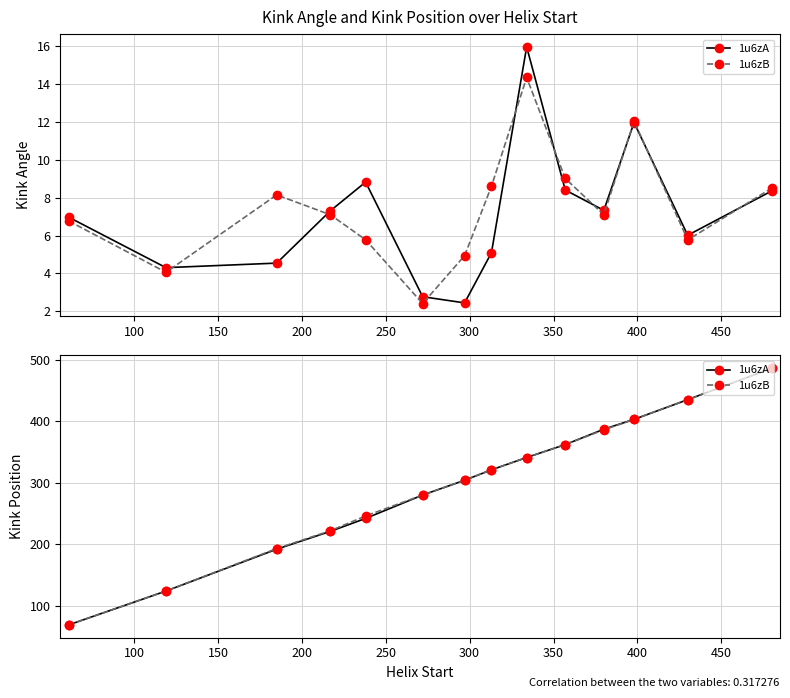

The value of 1u6zA at 450 is 172. True or false?

False